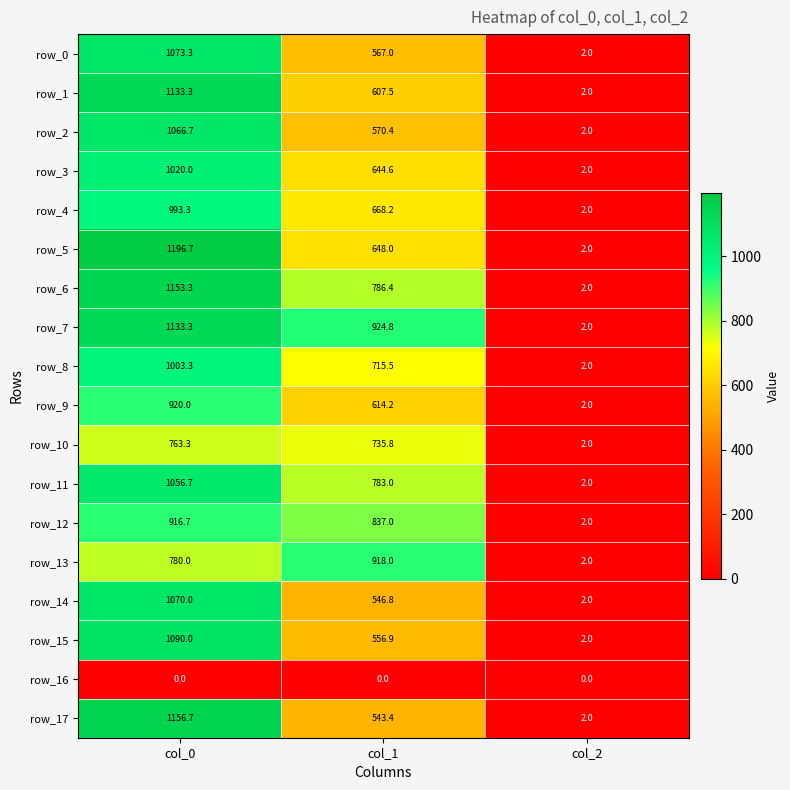

Where does the row_2 series first go above 570?

col_0